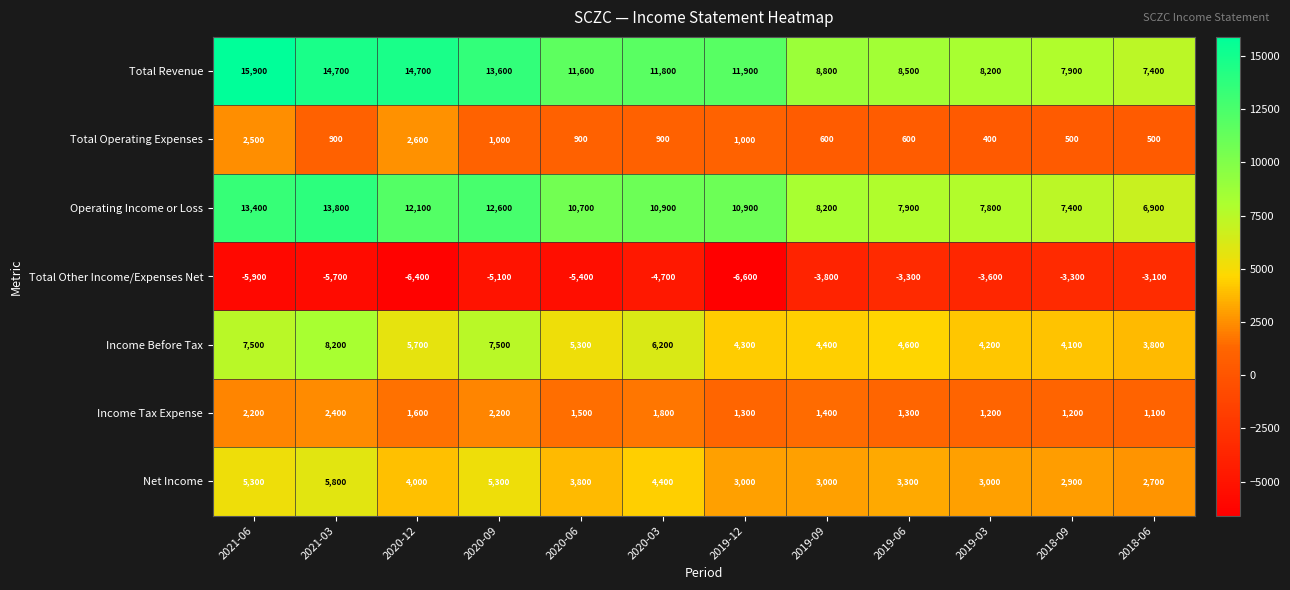

Which category has the lowest value in the Income Tax Expense series?

2018-06